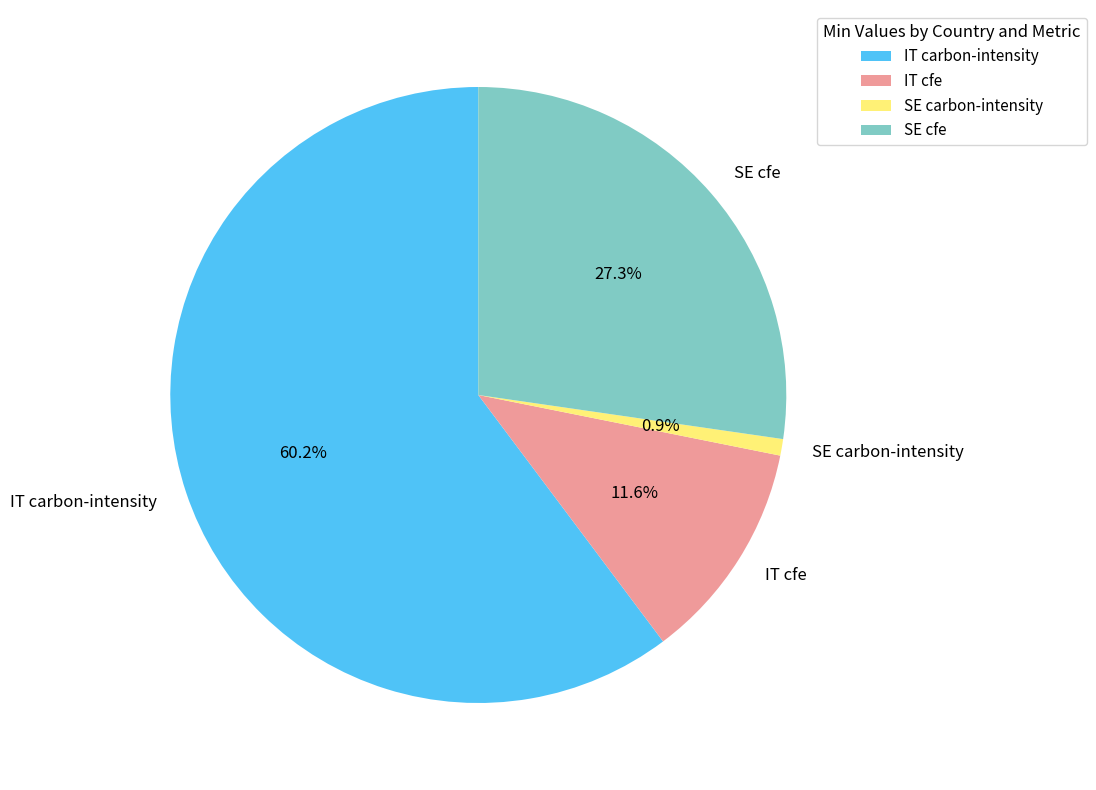

Count the number of slices in the pie.

4